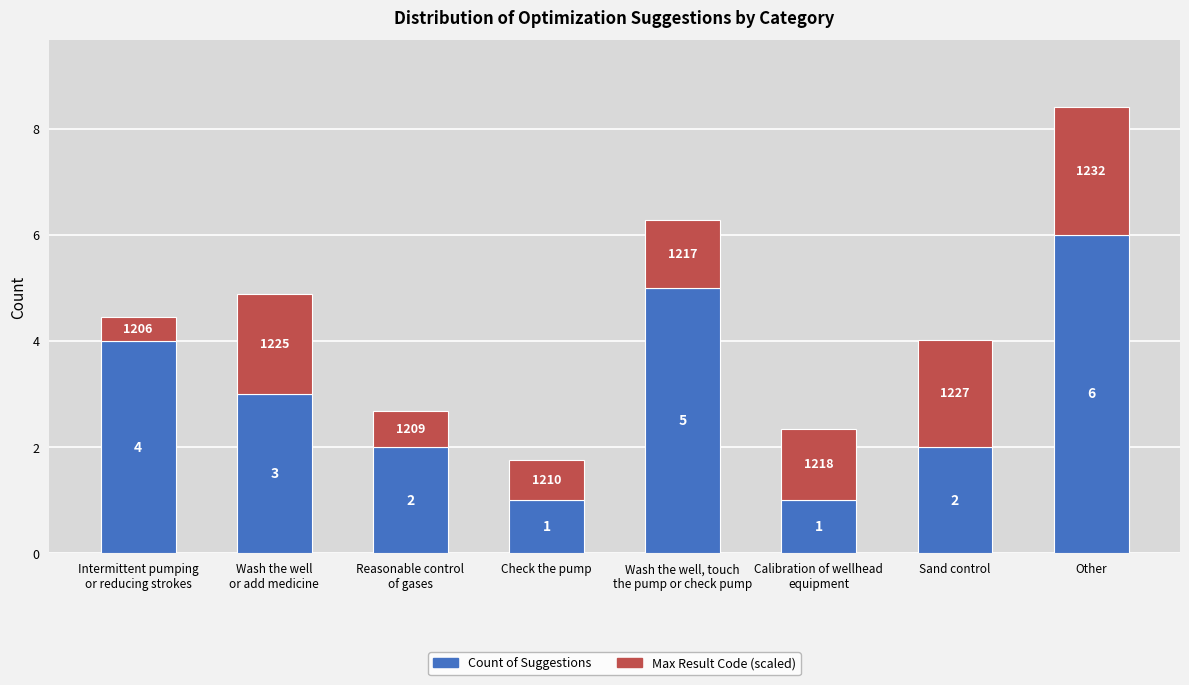

What is the difference between the Count of Suggestions values at Intermittent pumping
or reducing strokes and Sand control?

2.0